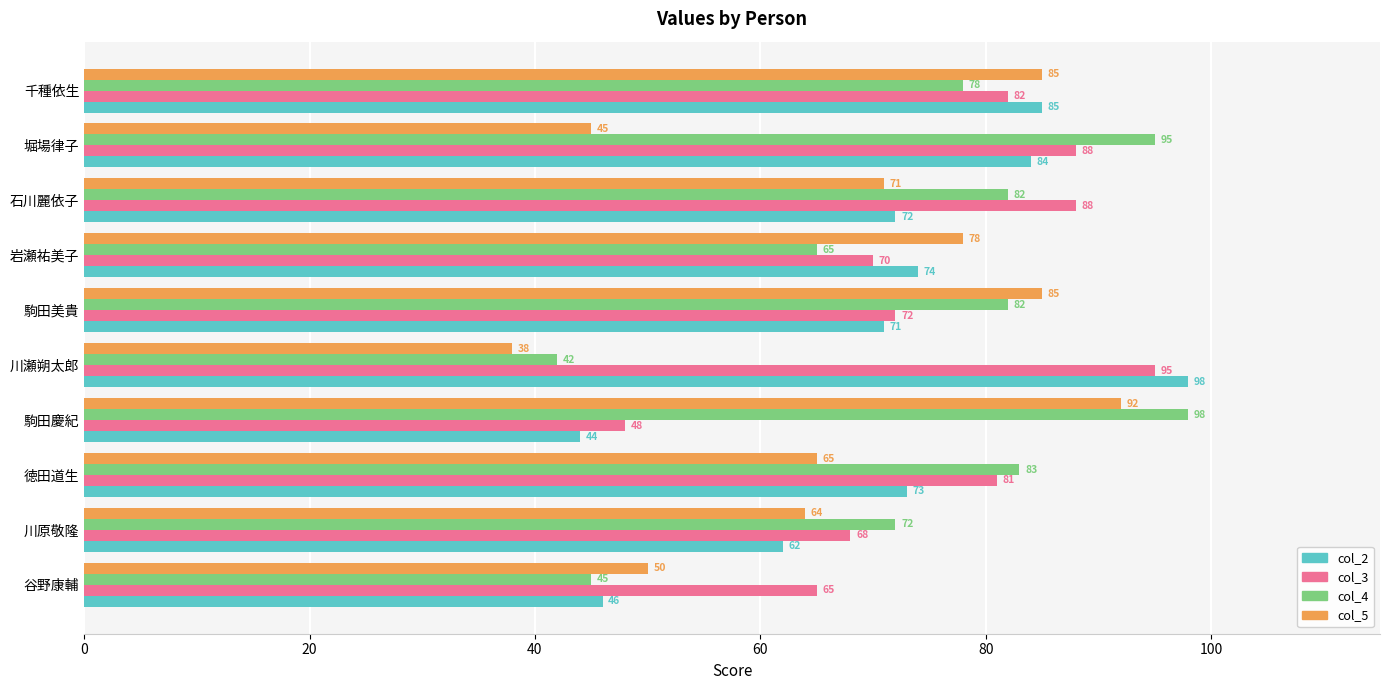

What are all the series names shown in the legend?

col_2, col_3, col_4, col_5